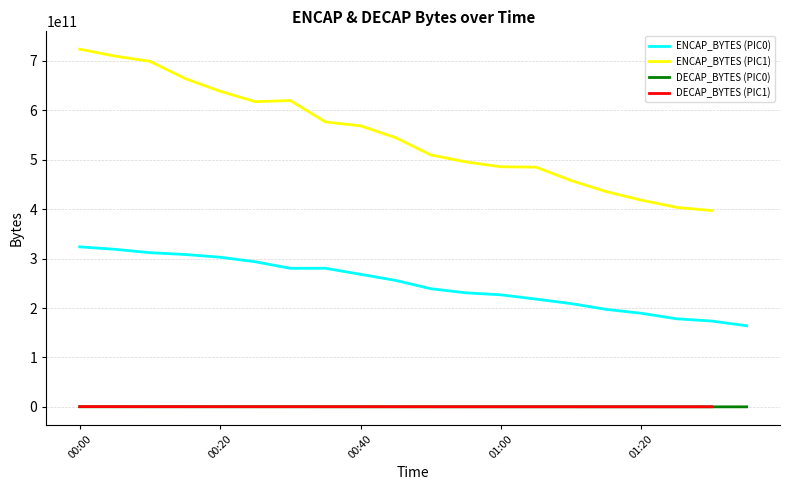

True or false: DECAP_BYTES (PIC0) and ENCAP_BYTES (PIC1) cross at least once.

False